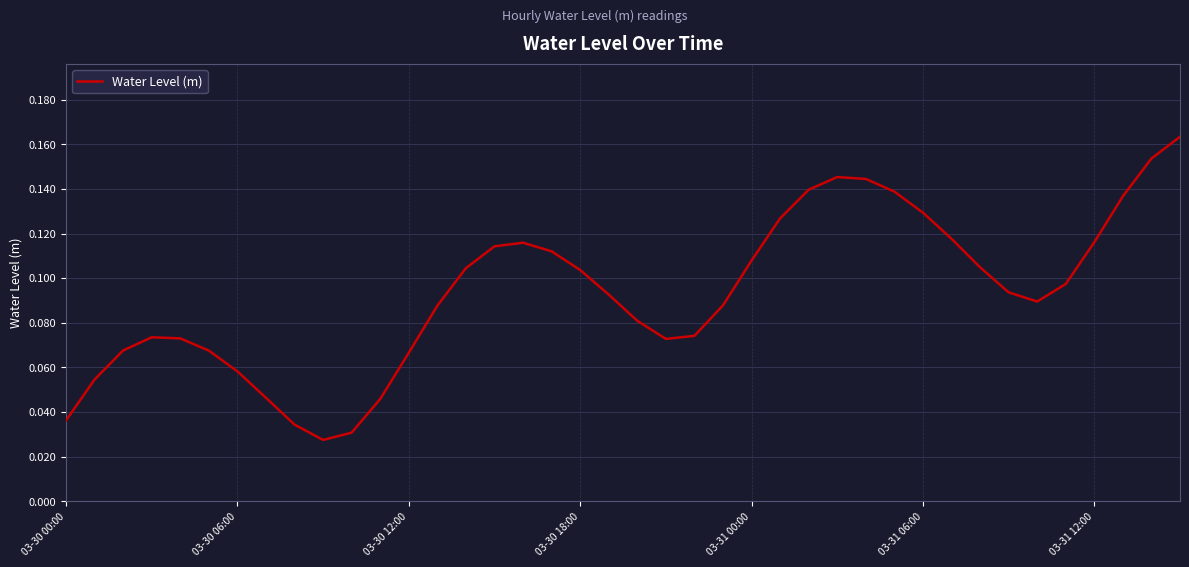

The chart shows a value of 0.2 at 03-31 06:00. True or false?

False